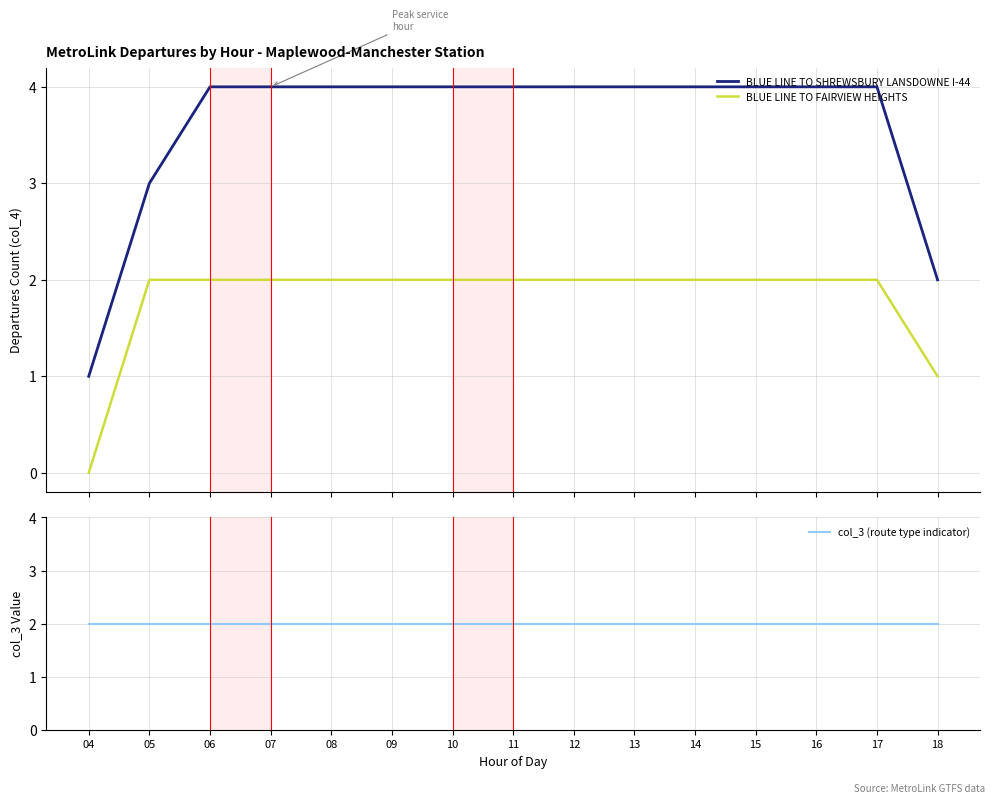

At 18, list the series in order from largest to smallest.

BLUE LINE TO SHREWSBURY LANSDOWNE I-44, col_3 (route type indicator), BLUE LINE TO FAIRVIEW HEIGHTS